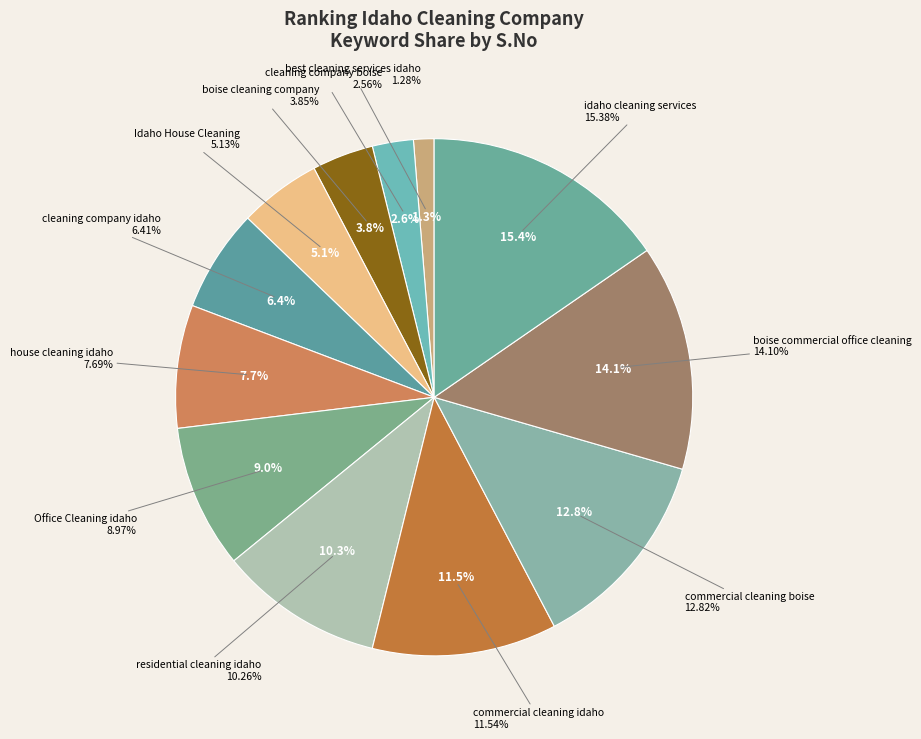

Is it true that cleaning company boise is 3% of the pie?

True